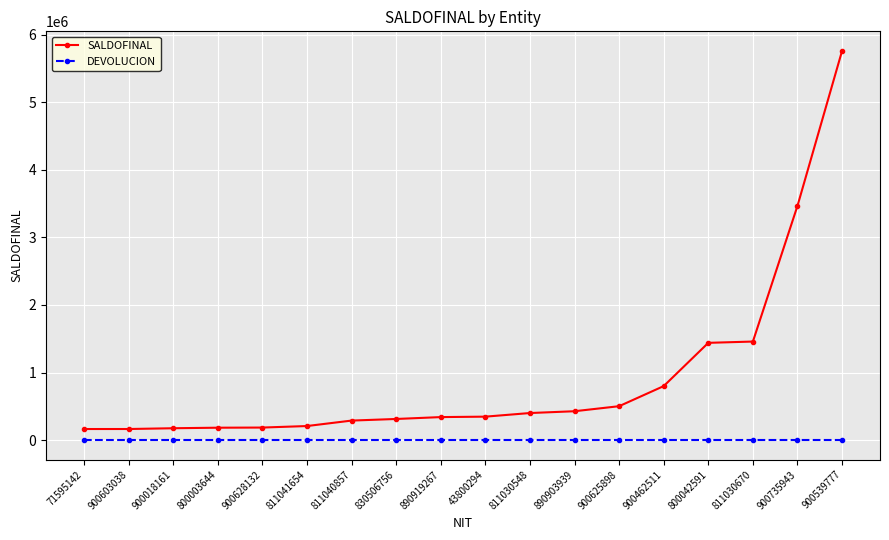

At 800042591, list the series in order from largest to smallest.

SALDOFINAL, DEVOLUCION